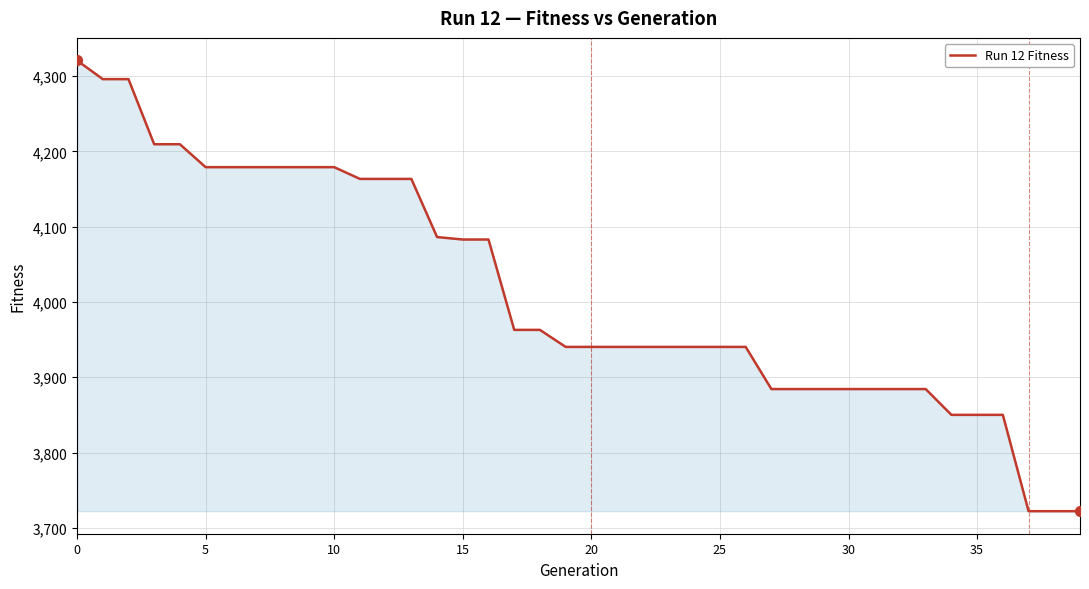

What is the minimum value shown in the chart?

3722.2